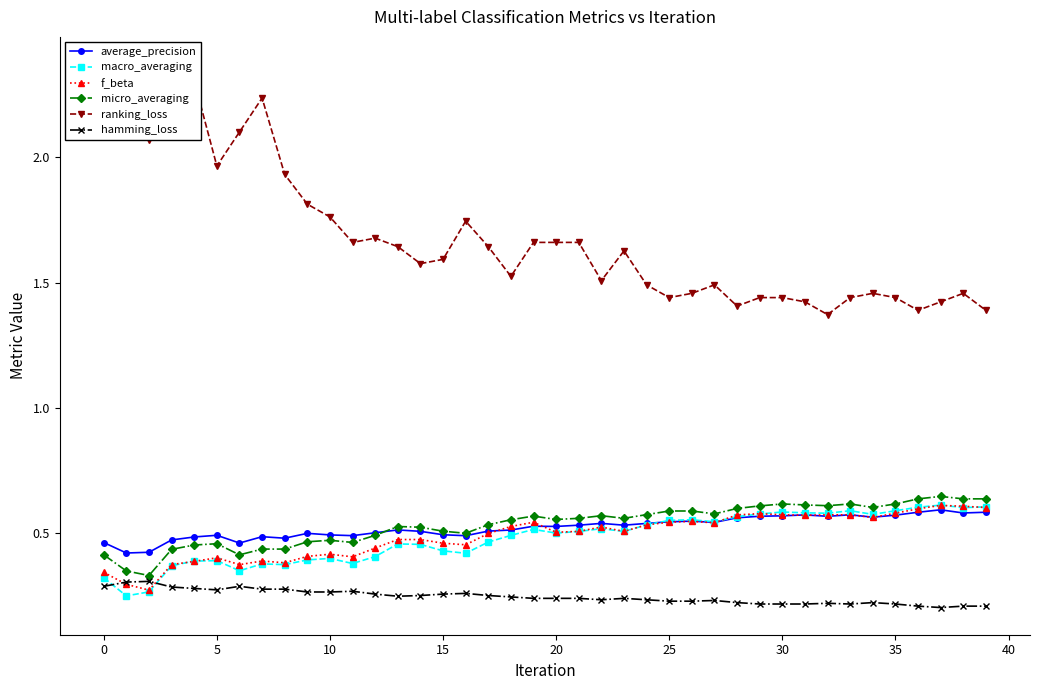

True or false: hamming_loss and average_precision intersect in this chart.

False